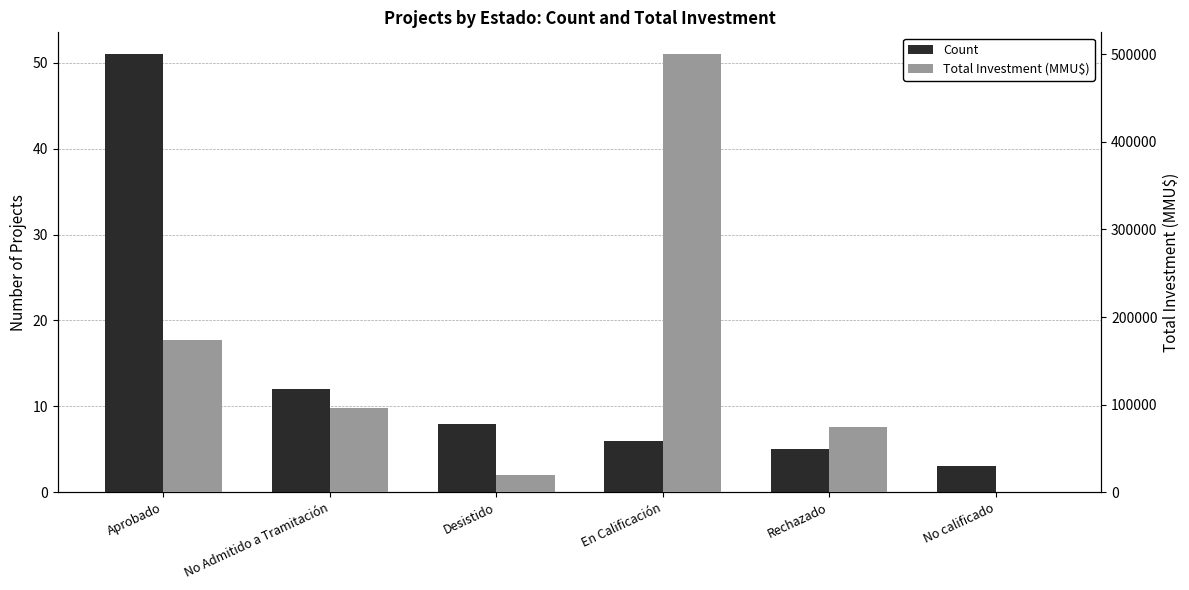

How many bars are there in total?

12